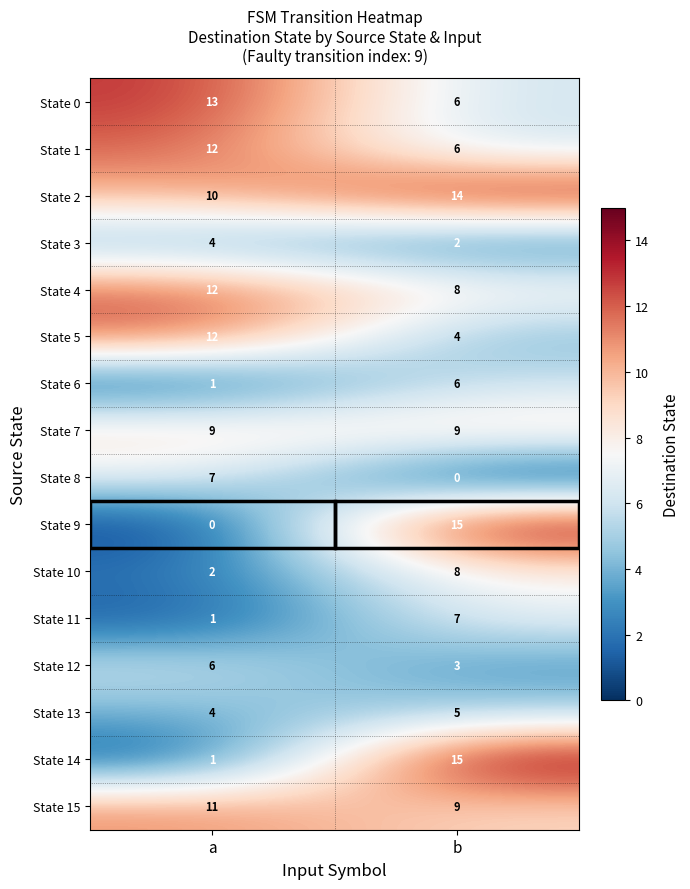

What is the highest value of the State 9 series?

15